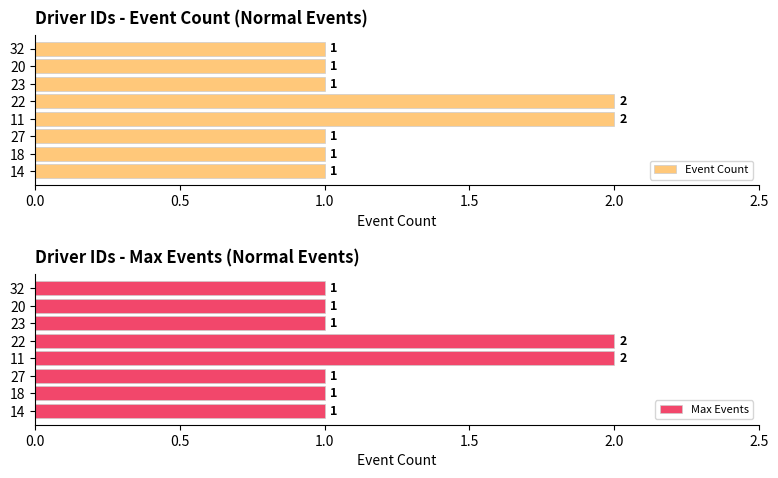

How many bars are there in each group?

2